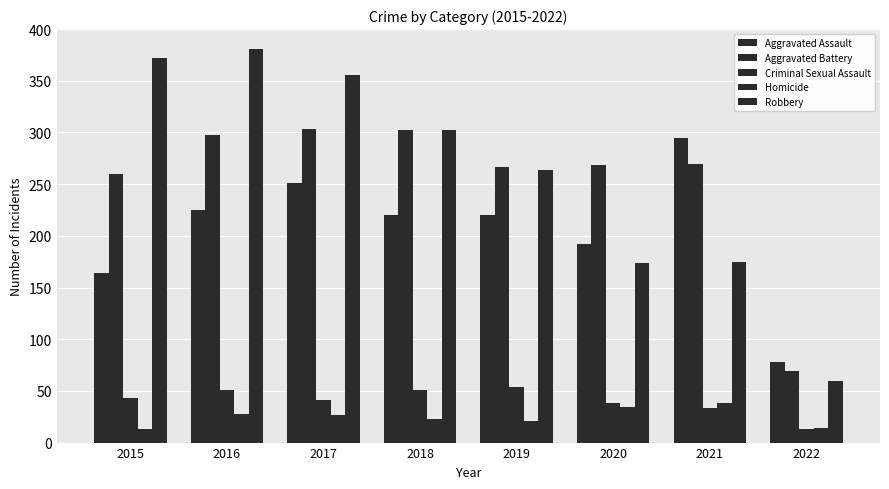

The value of Homicide at 2017 is 42. True or false?

False